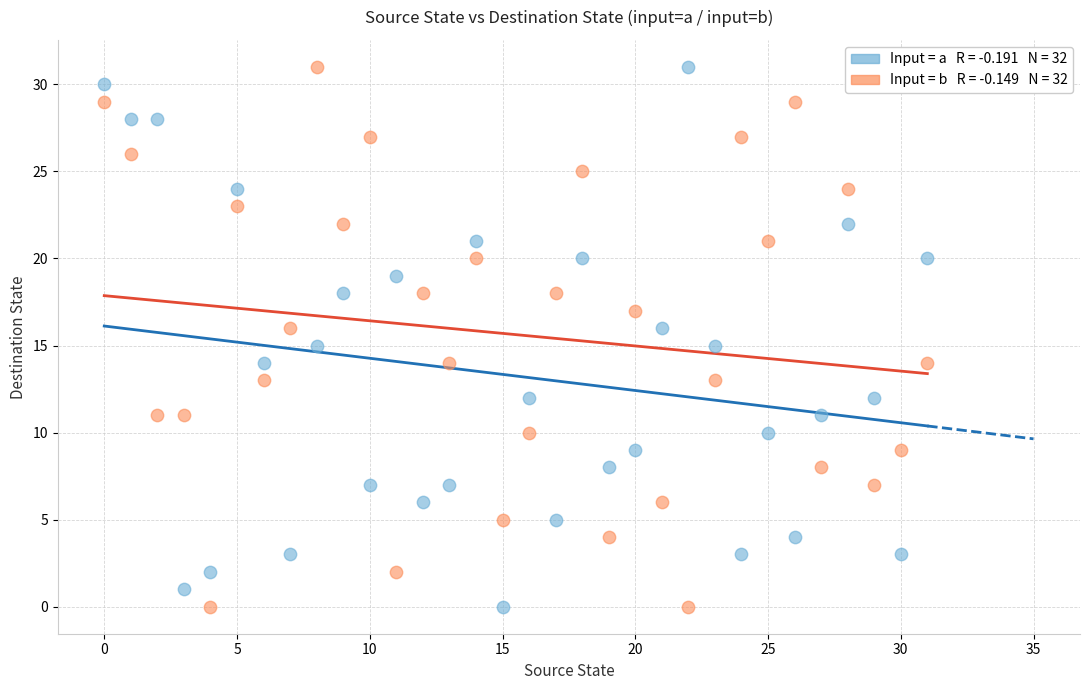

Across all data points, what is the range of Y values (max minus min)?

31